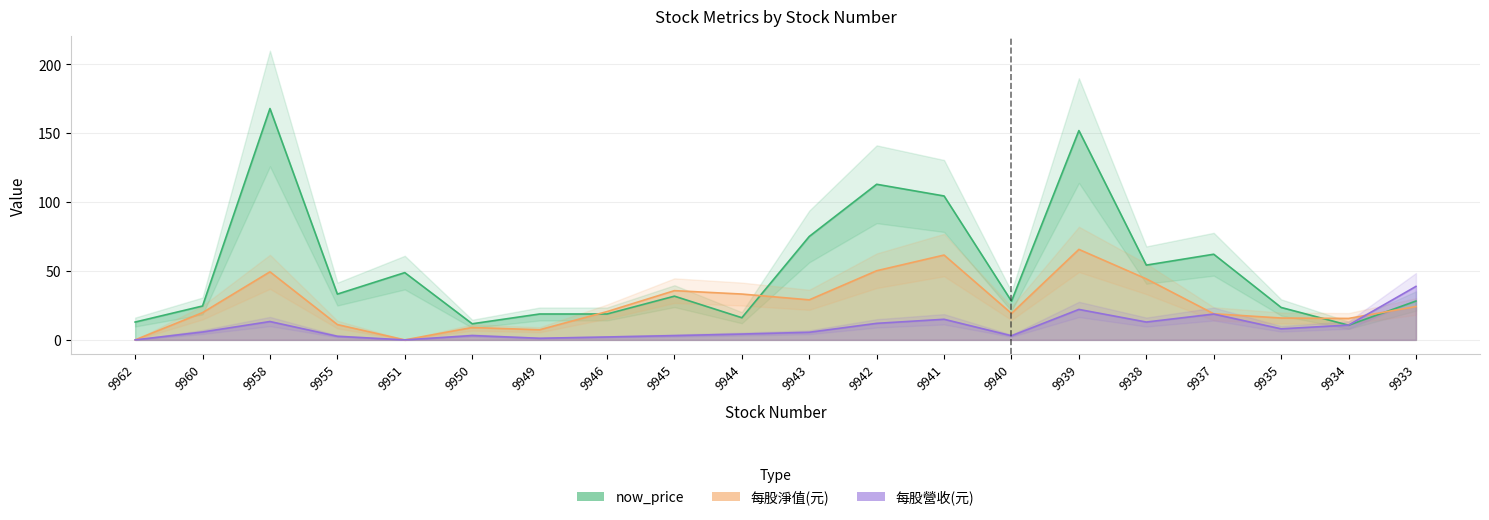

True or false: 每股淨值(元) has more than 2 points higher than both neighbors.

True